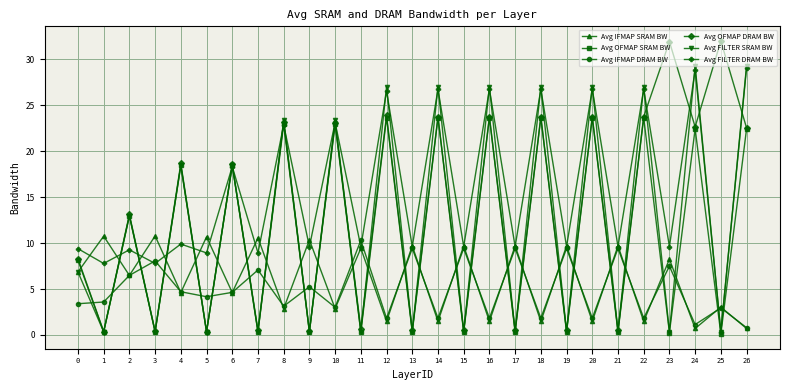

Is the value of Avg FILTER SRAM BW at 26 greater than the value of Avg OFMAP SRAM BW at 11?

Yes